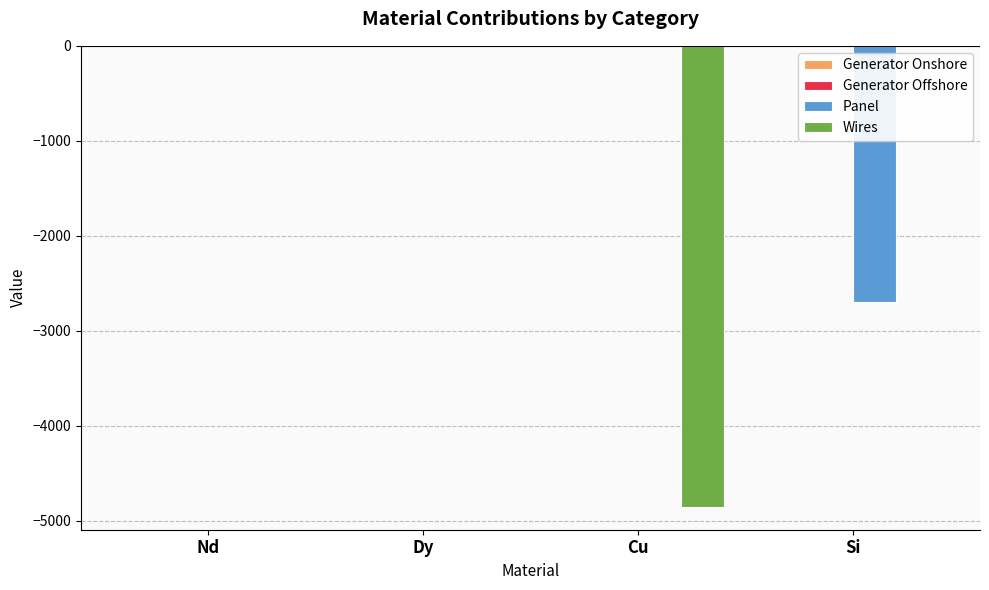

Read the Panel value at Si.

-2700.3